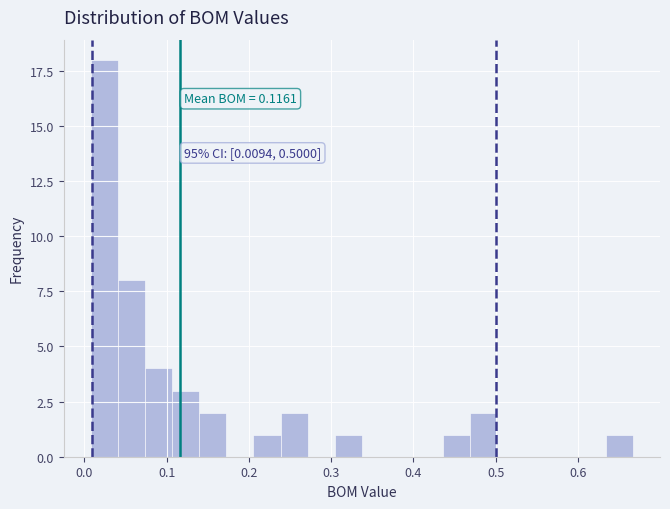

Read against the x-axis, roughly where is the centre of the tallest bar?

0.02